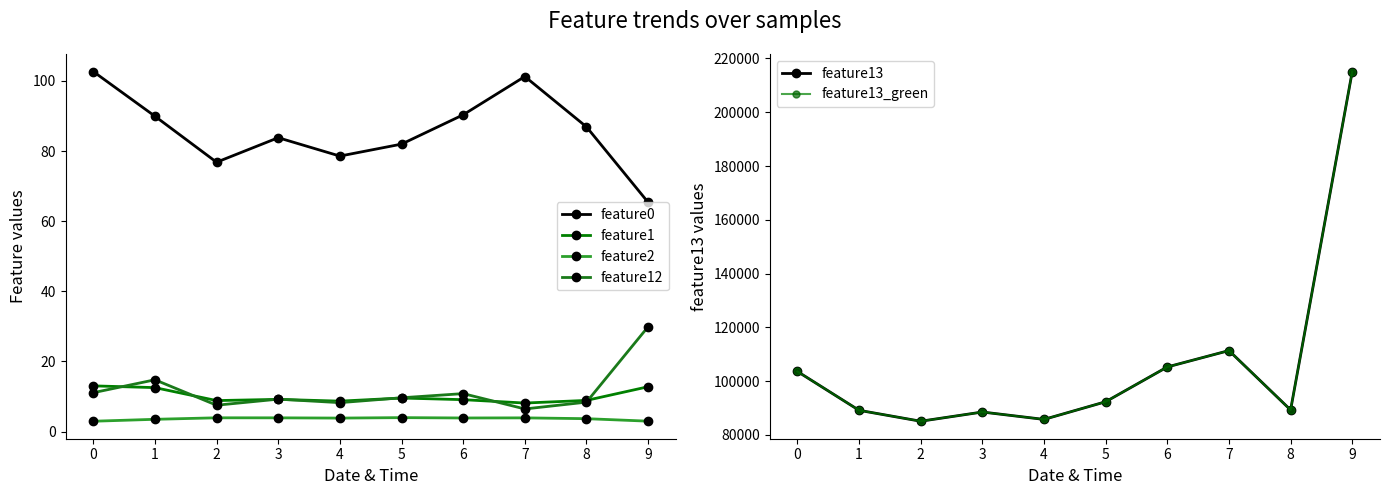

How many data points in feature13 are above 92305?

4